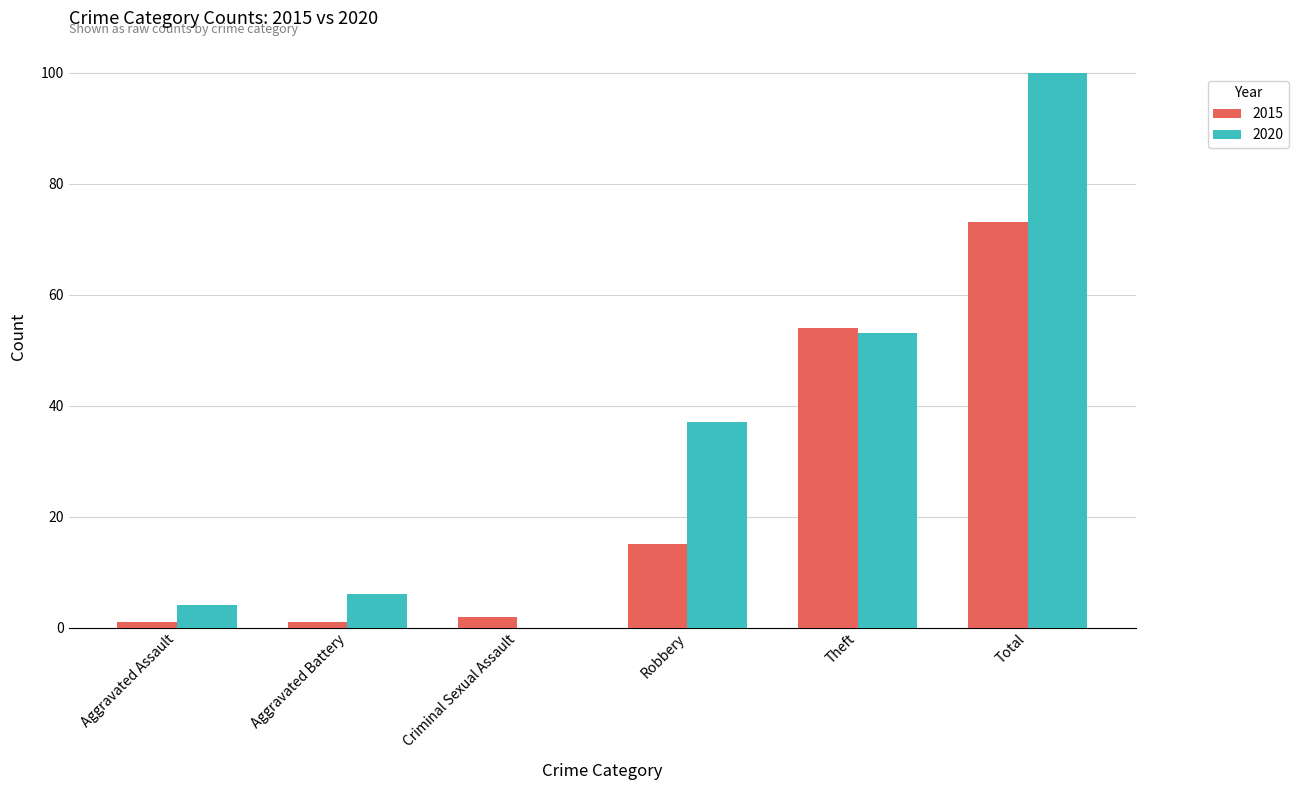

Reading left to right, what are all the values shown in this chart?

2015: Aggravated Assault=1	Aggravated Battery=1	Criminal Sexual Assault=2	Robbery=15	Theft=54	Total=73
2020: Aggravated Assault=4	Aggravated Battery=6	Criminal Sexual Assault=0	Robbery=37	Theft=53	Total=100